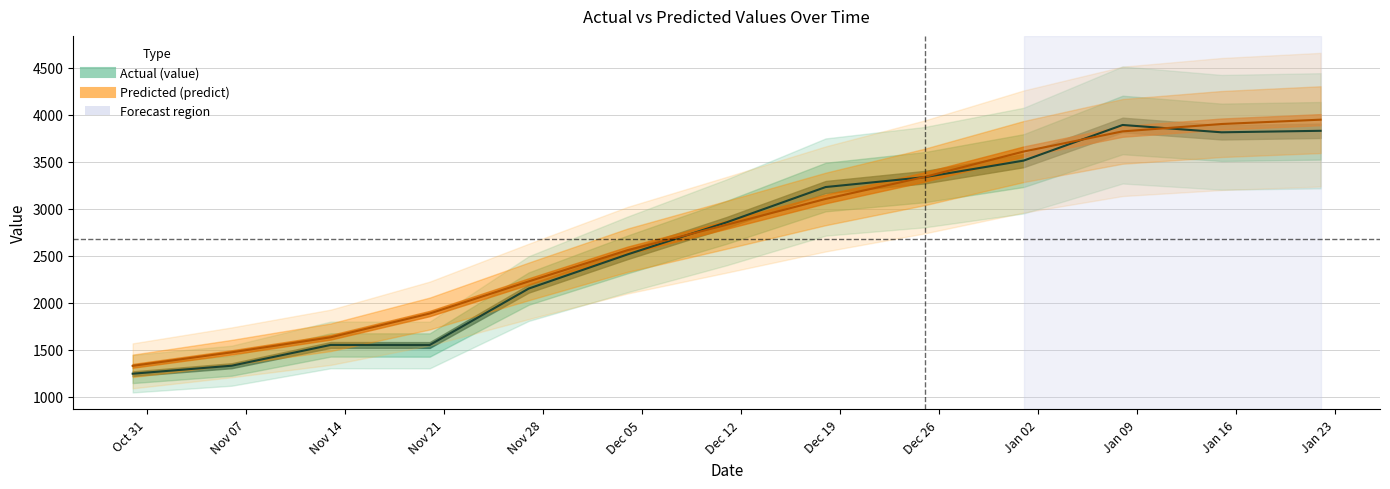

Which series changed the most between 2016-11-27 and 2016-12-18?

value